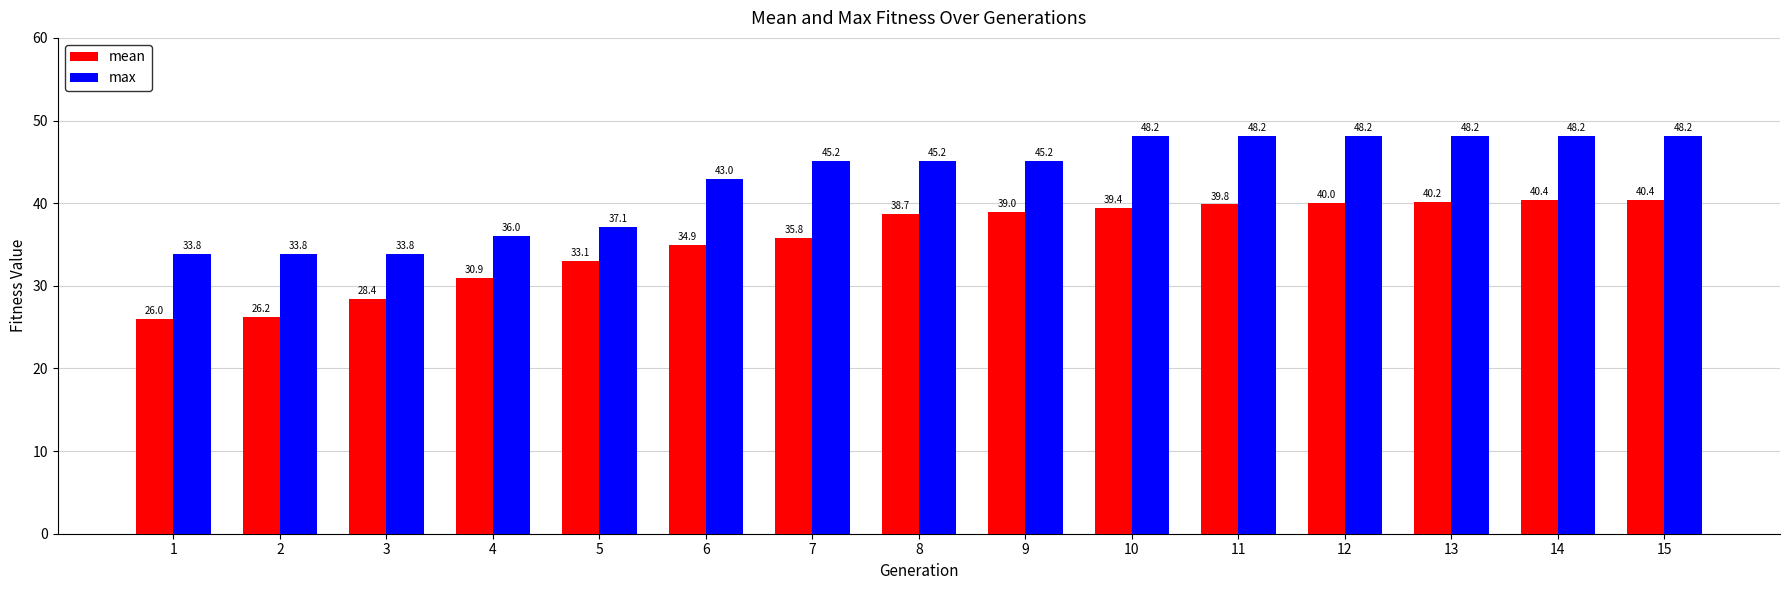

What is the greatest value displayed?

48.2